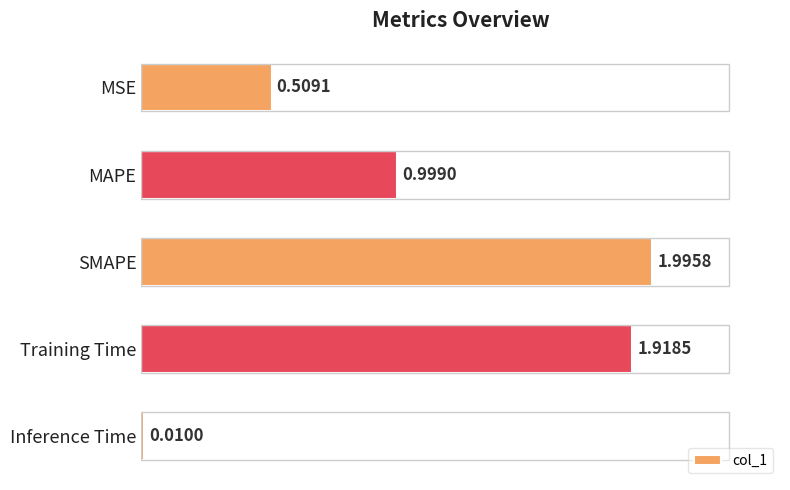

Which category has the lowest value across all series?

Inference Time